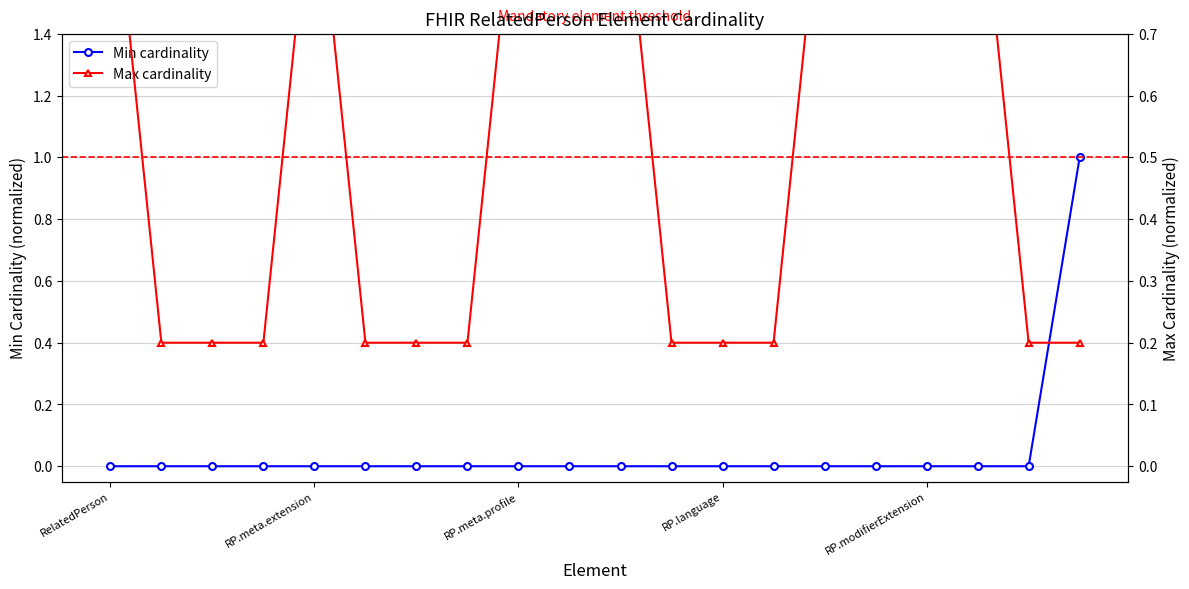

Which series has the widest spread of values?

Min cardinality